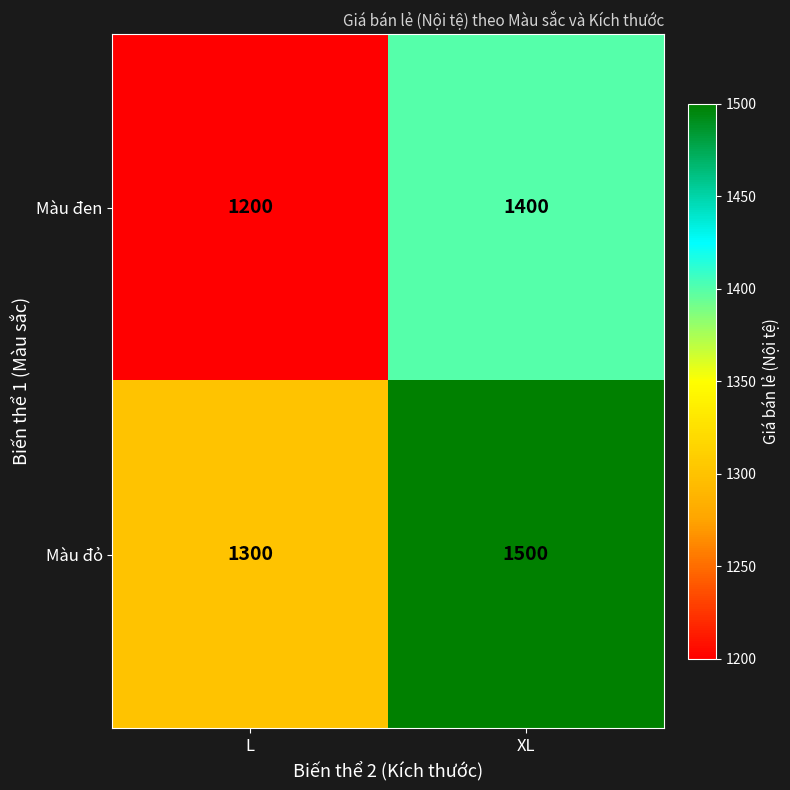

What is the difference between the Màu đen values at L and XL?

200